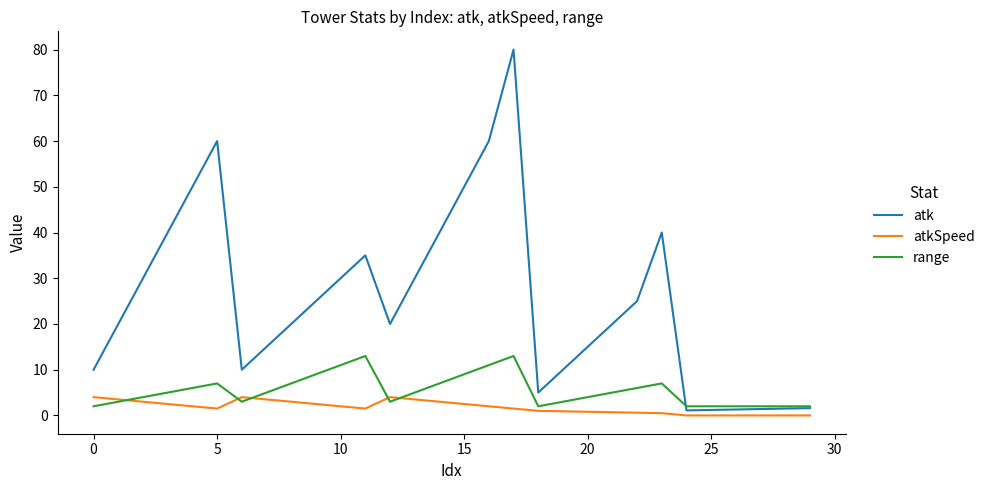

True or false: atkSpeed and atk intersect in this chart.

False